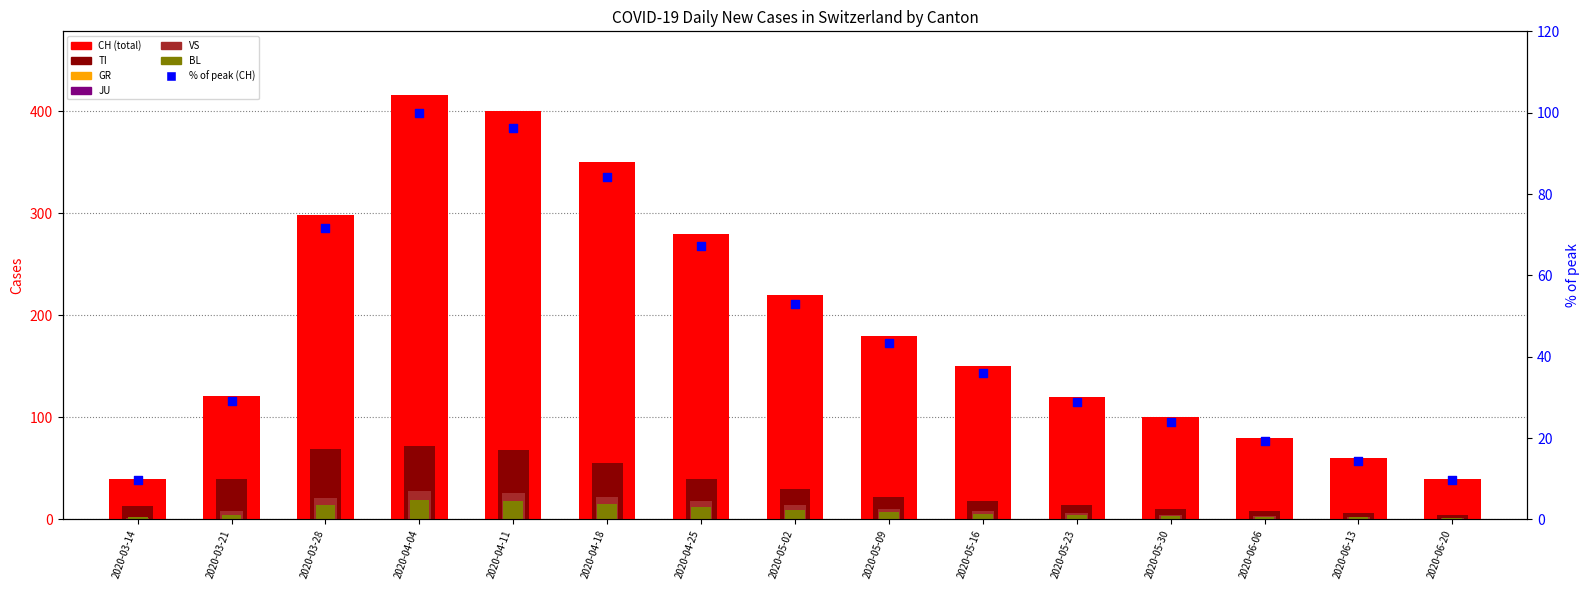

Which series contains the lowest Y value?

JU